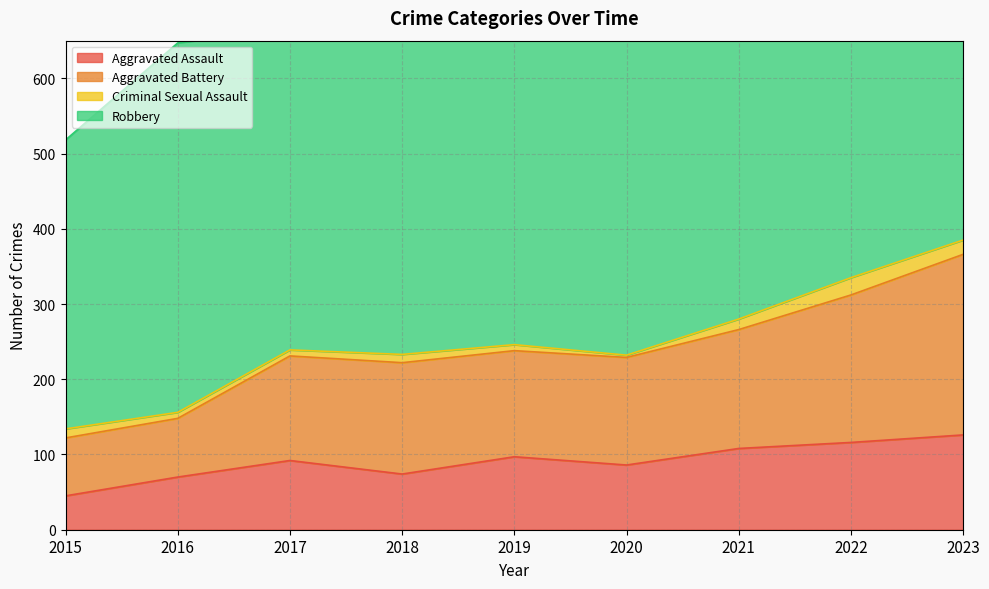

What is the difference between the highest and lowest values at 2020?

143